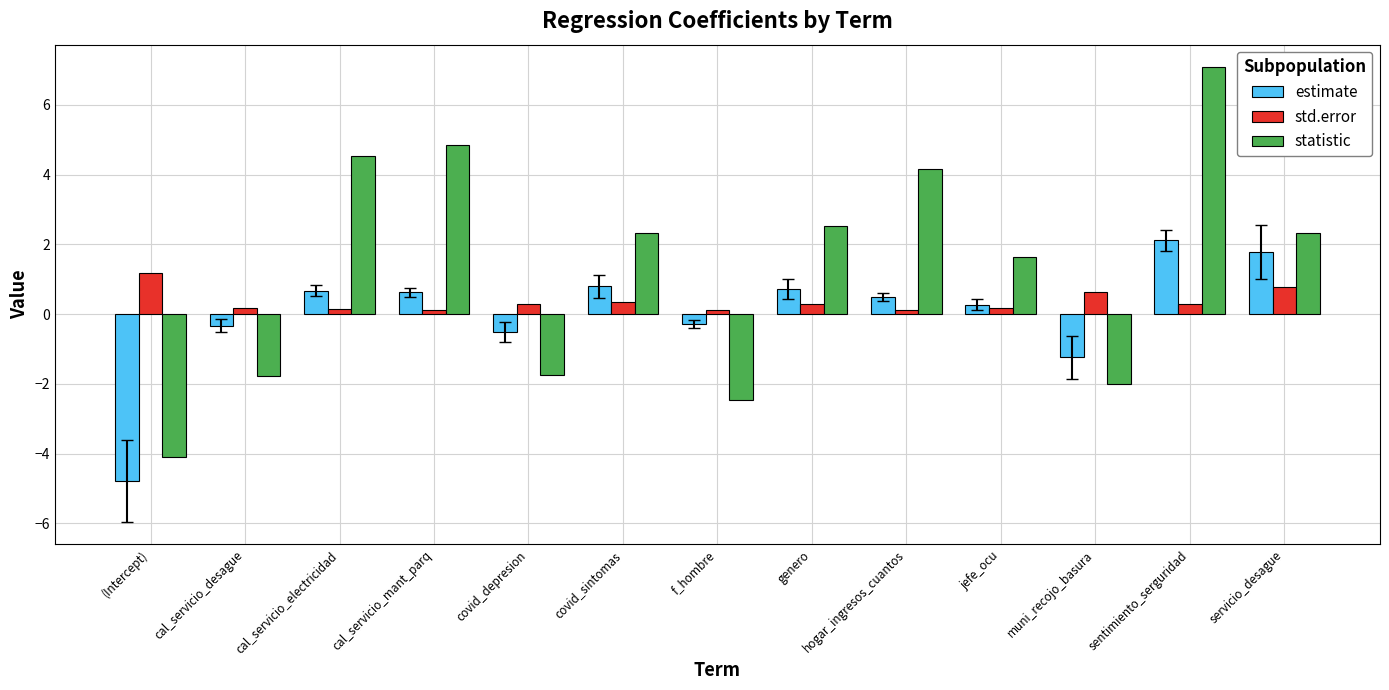

Which category has the highest value in the std.error series?

(Intercept)